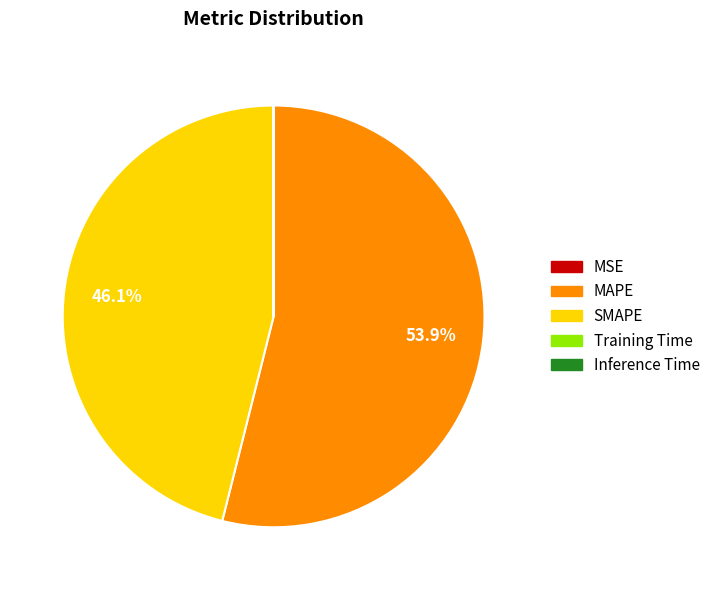

Which category has the biggest portion of the pie?

MAPE